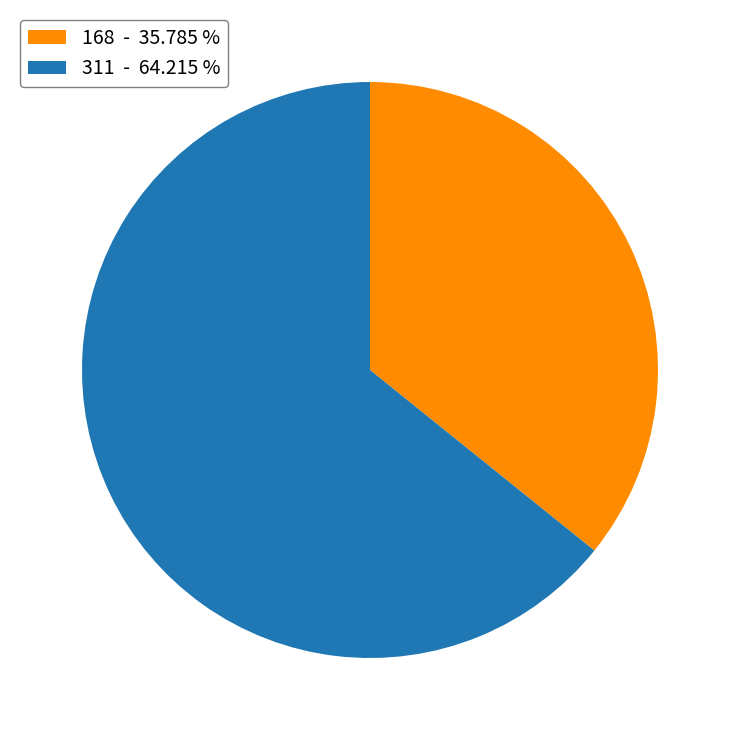

Do 168 - 35.785 % and 311 - 64.215 % together represent more than half of the pie?

Yes